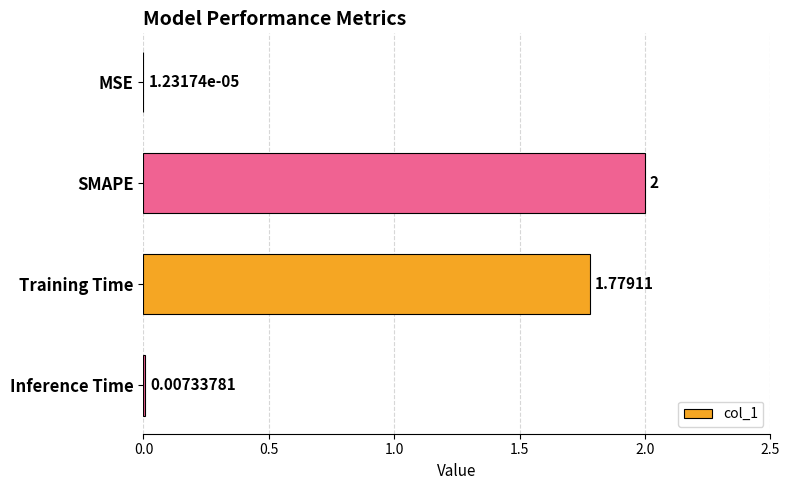

Which has a higher value, SMAPE or MSE?

SMAPE